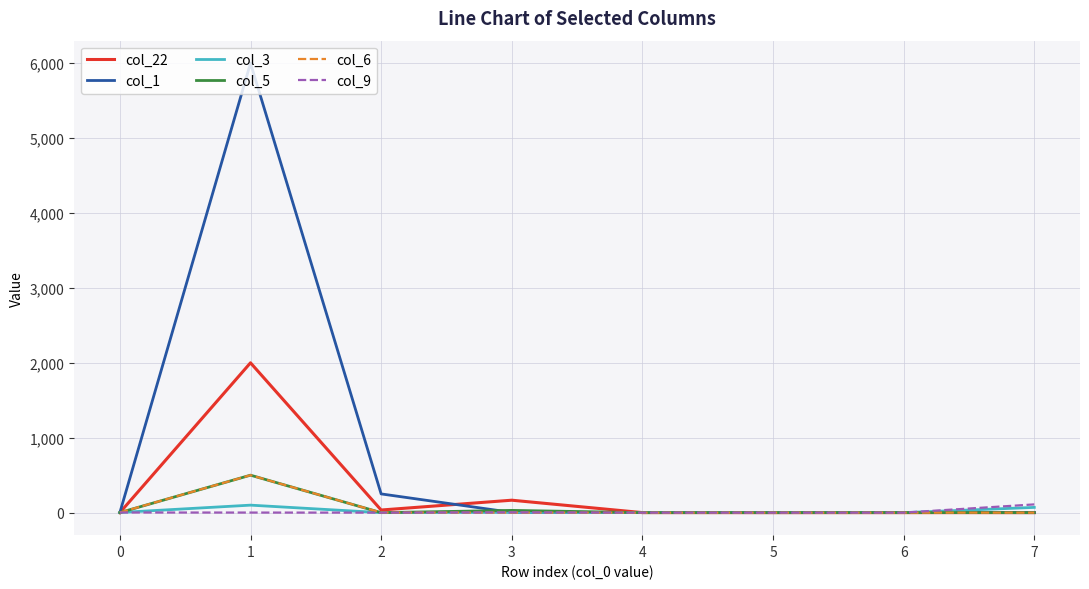

What are all the series names shown in the legend?

col_22, col_1, col_3, col_5, col_6, col_9